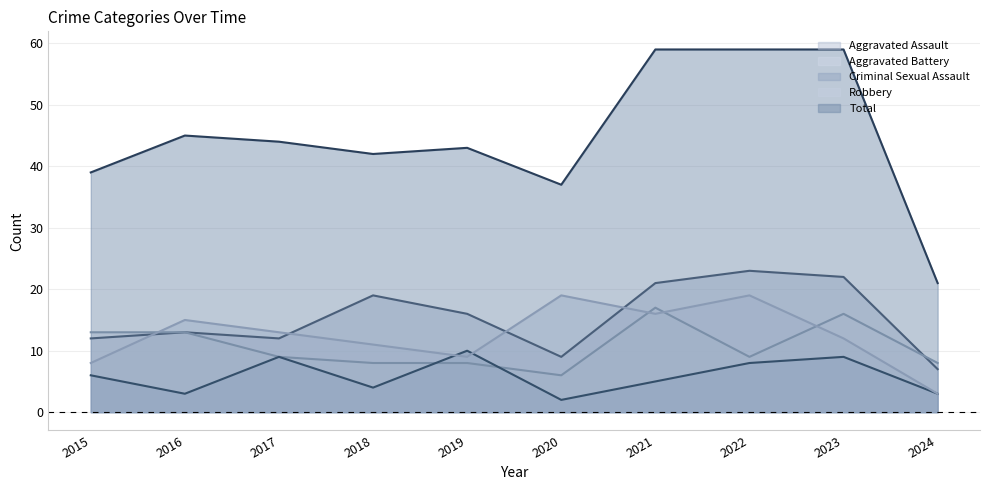

Where do Aggravated Battery and Criminal Sexual Assault first cross each other?

2018 and 2019